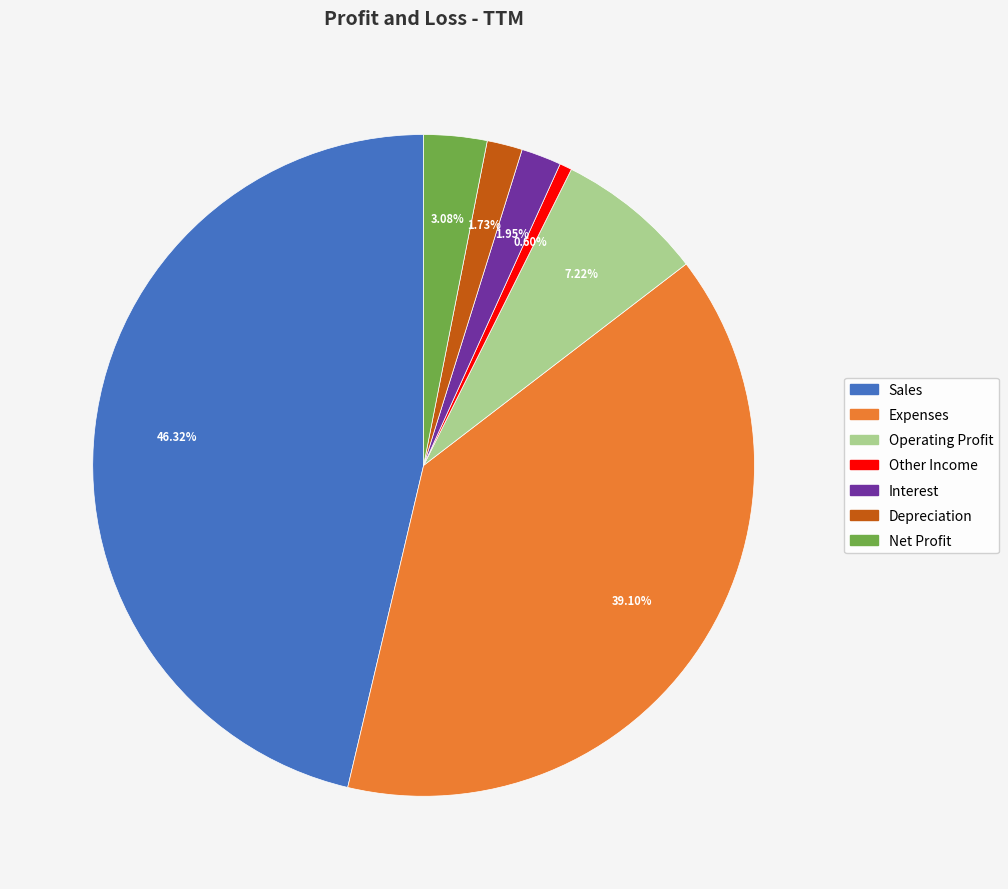

What is the largest slice in the pie chart?

Sales